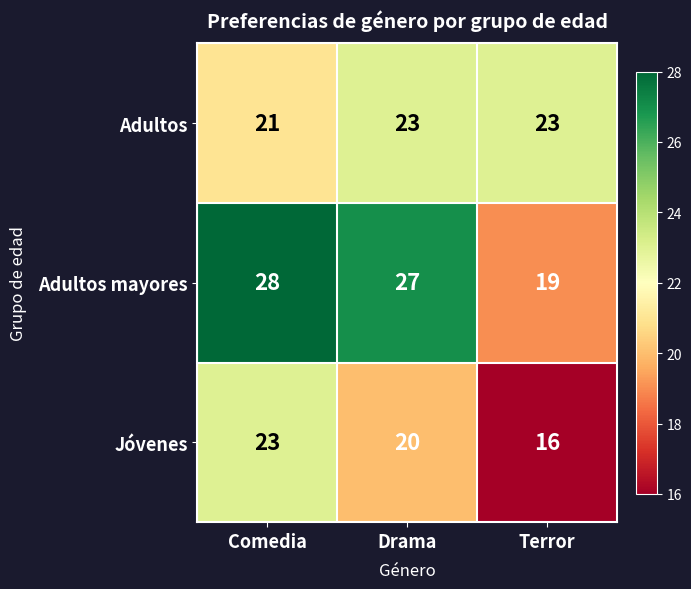

Count the number of data series in this chart.

3